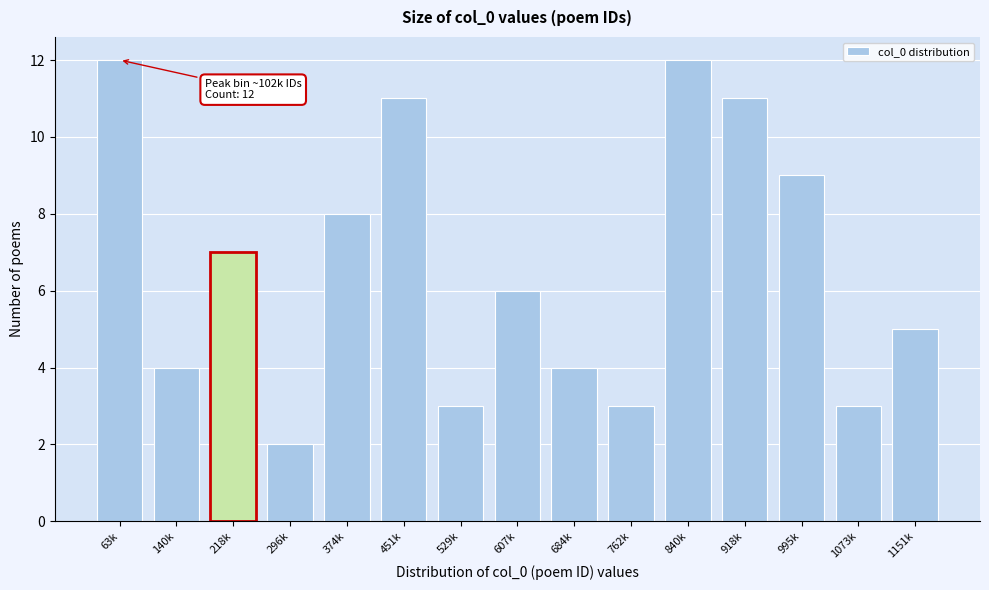

Reading right to left, list all the values displayed in this chart.

5	3	9	11	12	3	4	6	3	11	8	2	7	4	12